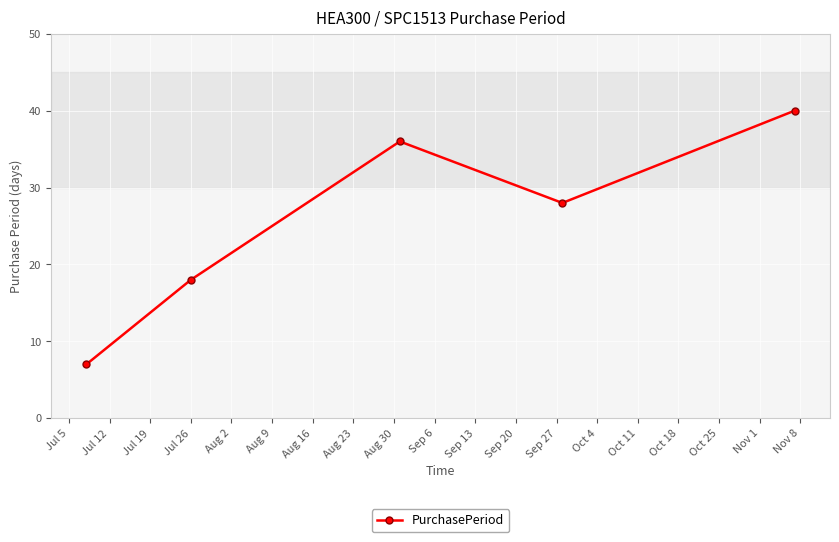

What is the average value?

26